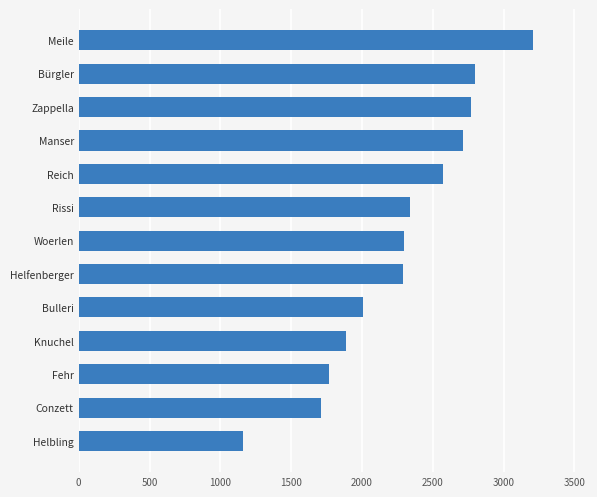

Which label corresponds to the largest value in the chart?

Meile